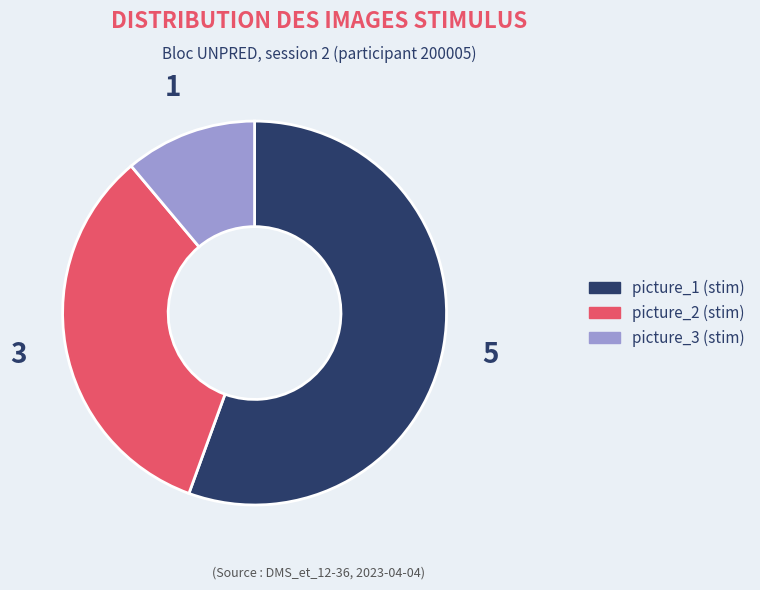

True or false: picture_3 (stim) accounts for 19% of the total.

False